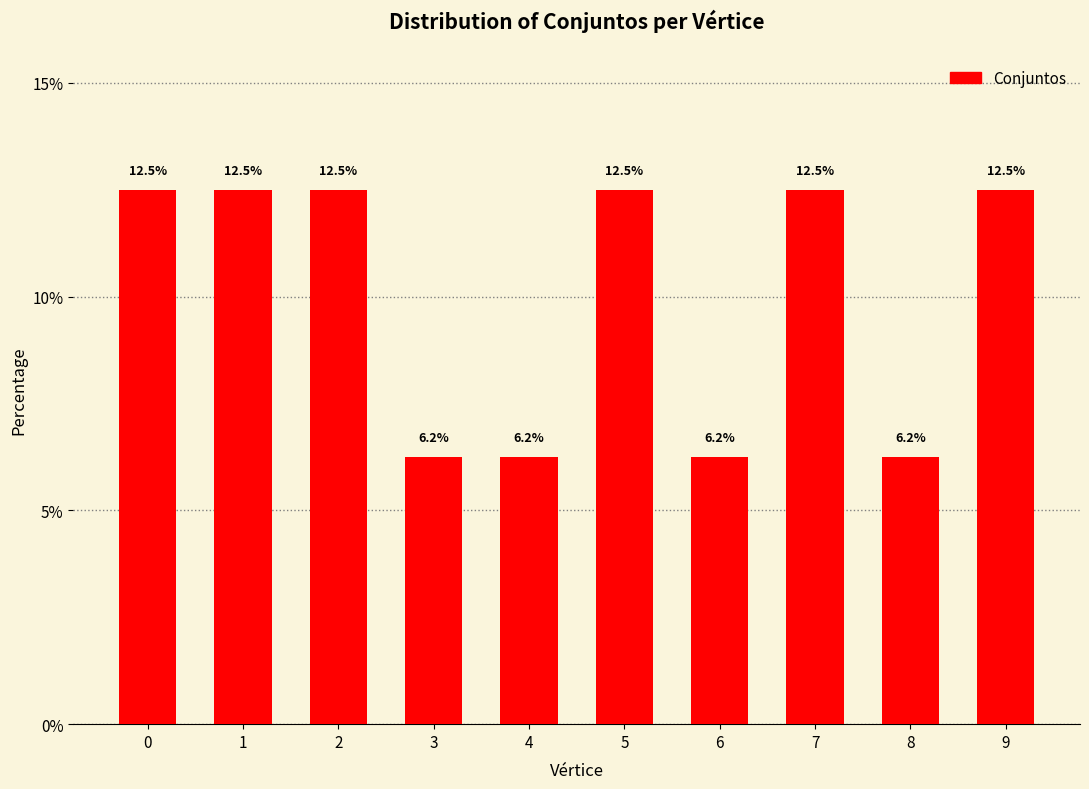

What is the maximum value shown in the chart?

12.5